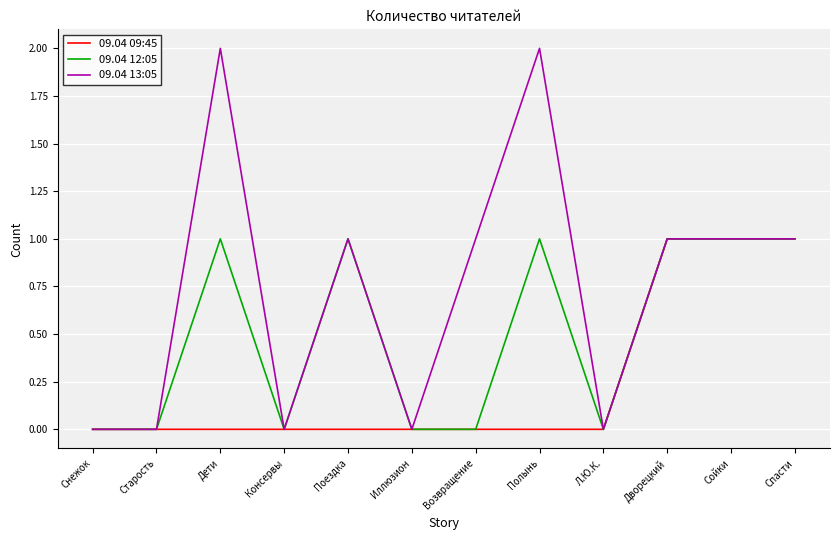

Which series has the largest total across all categories?

09.04 13:05